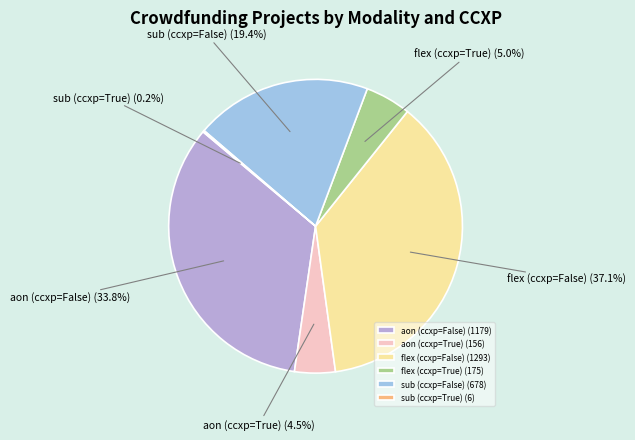

Do flex (ccxp=True) and aon (ccxp=True) together represent more than half of the pie?

No